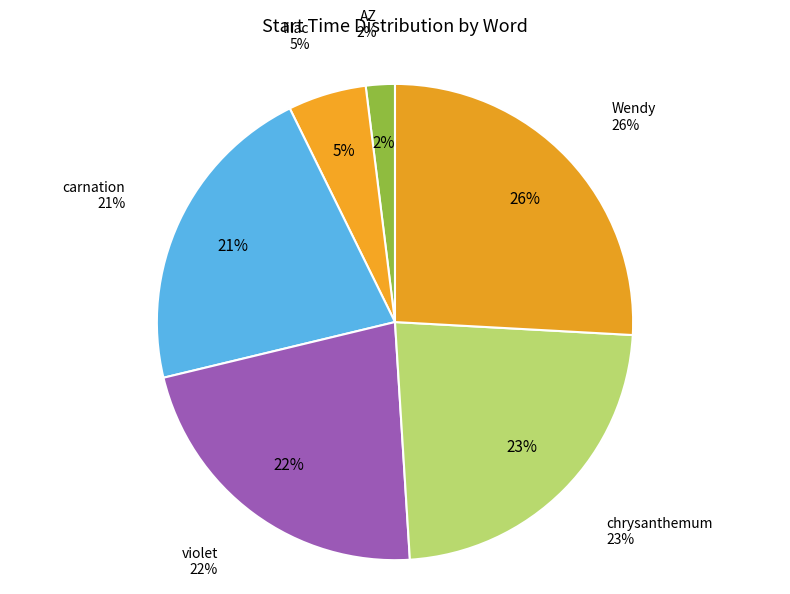

To the nearest percent, what percentage of the pie is lilac?

5%